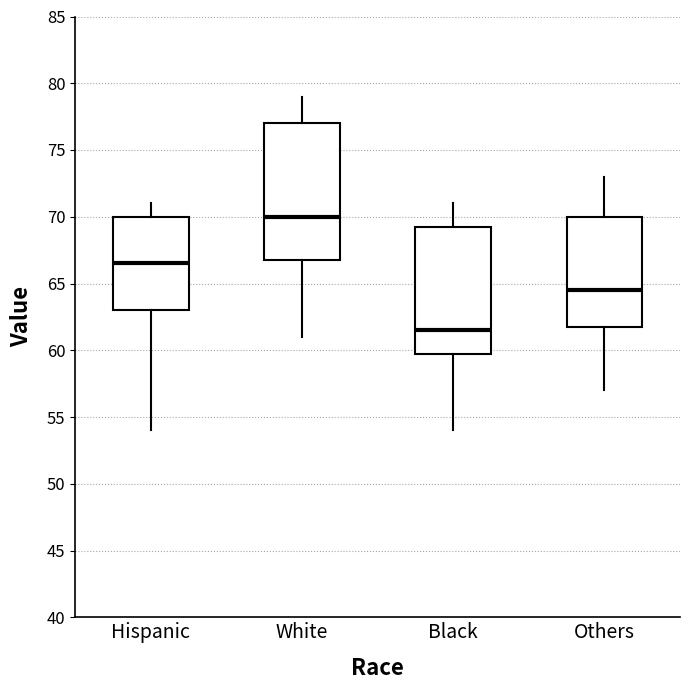

Reading left to right, transcribe this box plot: for each box, give where its median line is, the range the box spans, and where its two whiskers end, as read against the y-axis. The values are not printed on the chart, so give them approximately, as read against the axis.

Hispanic: median 66.5, box 63.0 to 70.0, whiskers 54.0 to 71.0
White: median 70.0, box 67.0 to 77.0, whiskers 61.0 to 79.0
Black: median 61.5, box 60.0 to 69.5, whiskers 54.0 to 71.0
Others: median 64.5, box 62.0 to 70.0, whiskers 57.0 to 73.0